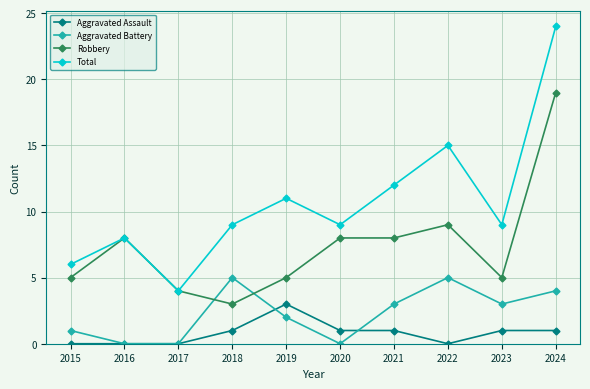

True or false: Total and Aggravated Assault intersect in this chart.

False